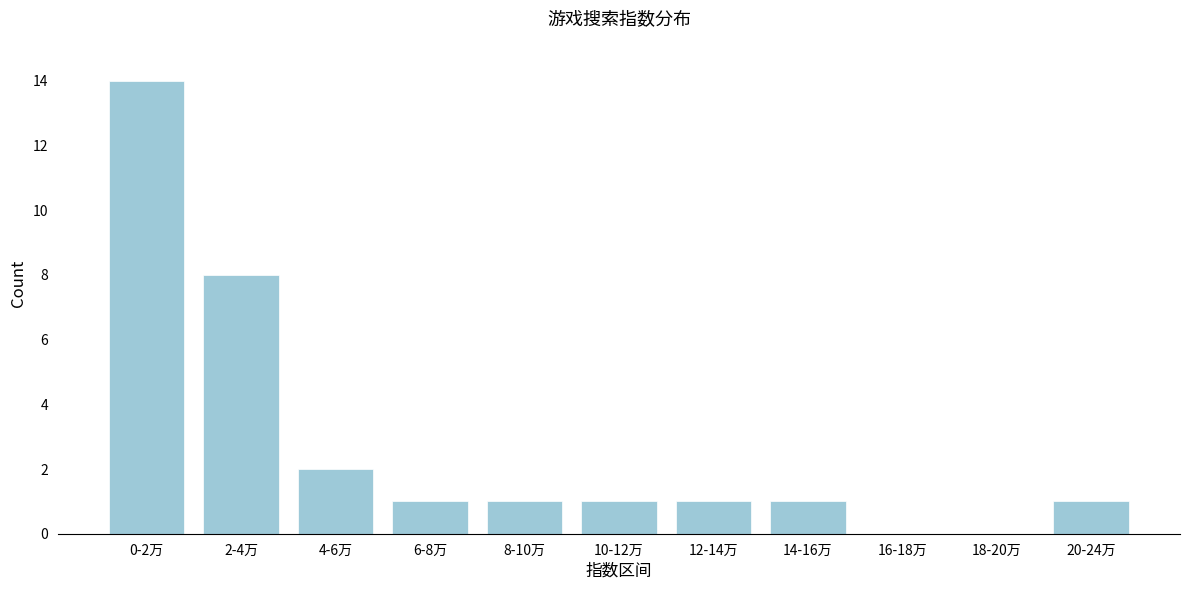

Reading left to right, what are all the values shown in this chart?

0-2万=14	2-4万=8	4-6万=2	6-8万=1	8-10万=1	10-12万=1	12-14万=1	14-16万=1	16-18万=0	18-20万=0	20-24万=1